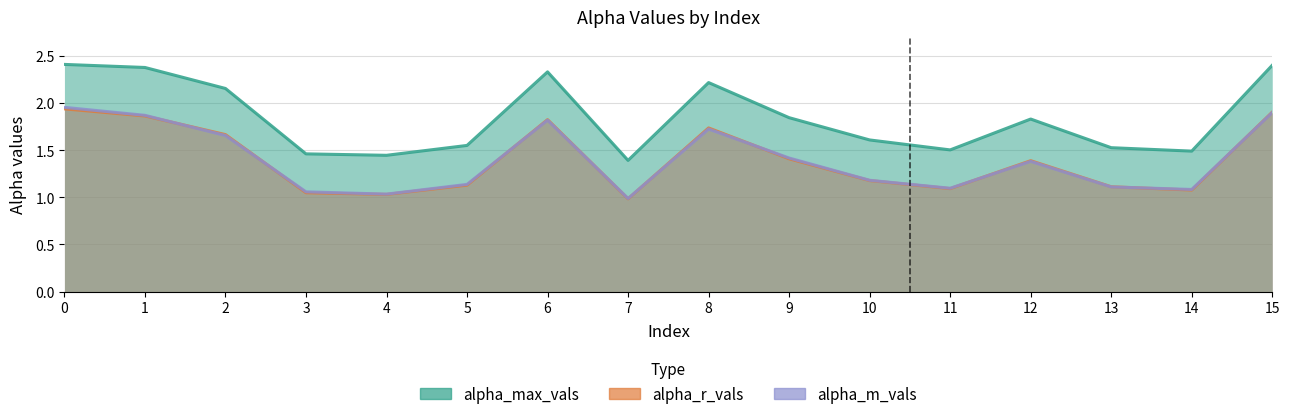

What is the spread (max minus min) of values at 4?

0.4